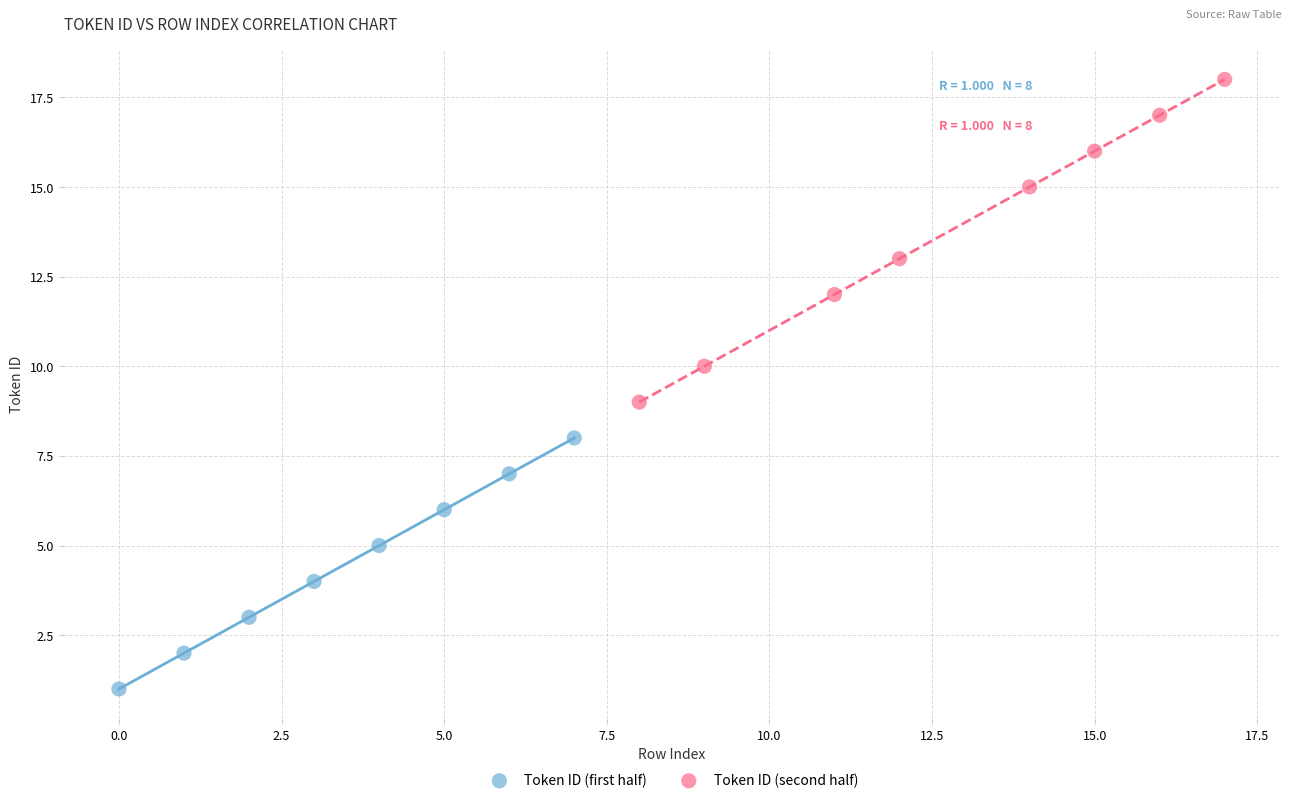

Which series has the largest Y range (max minus min)?

Token ID (second half)